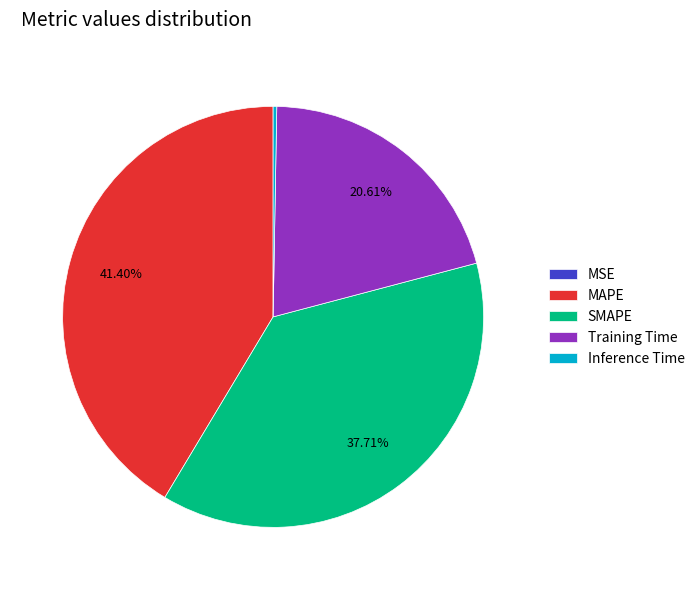

Is there a majority slice in this chart?

No